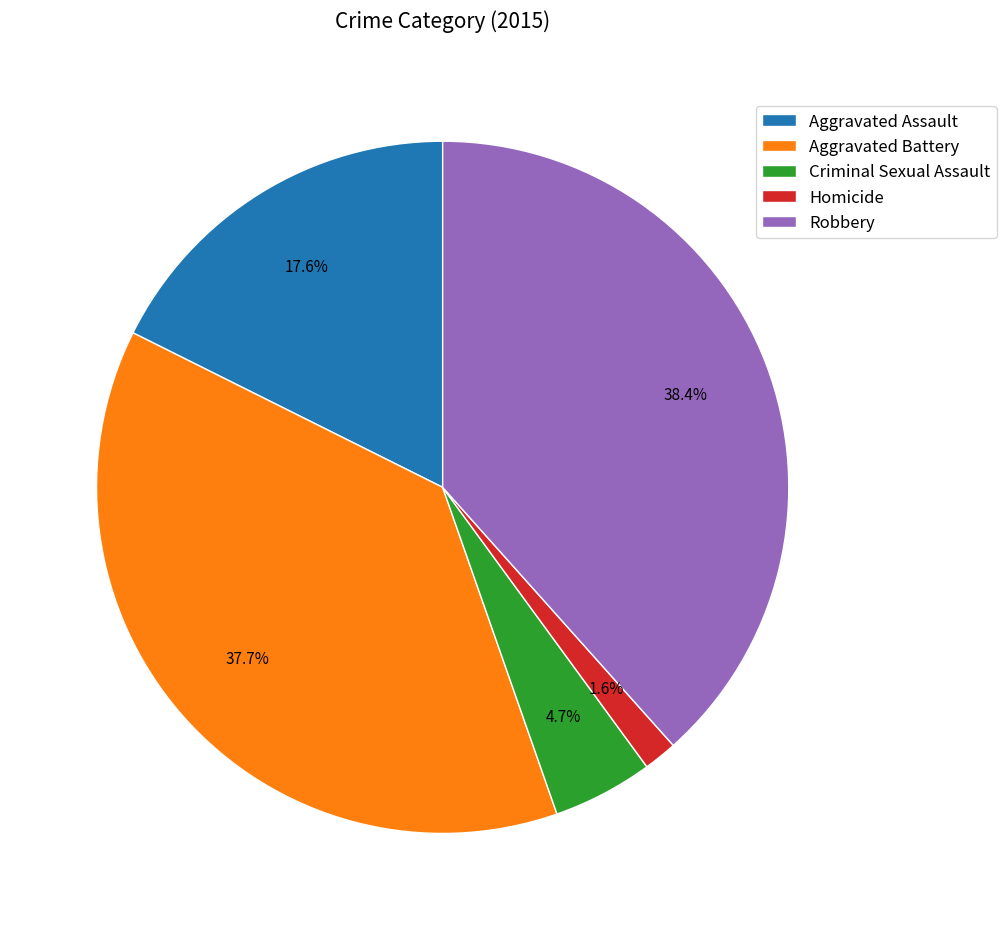

Do Homicide and Aggravated Assault together represent more than half of the pie?

No